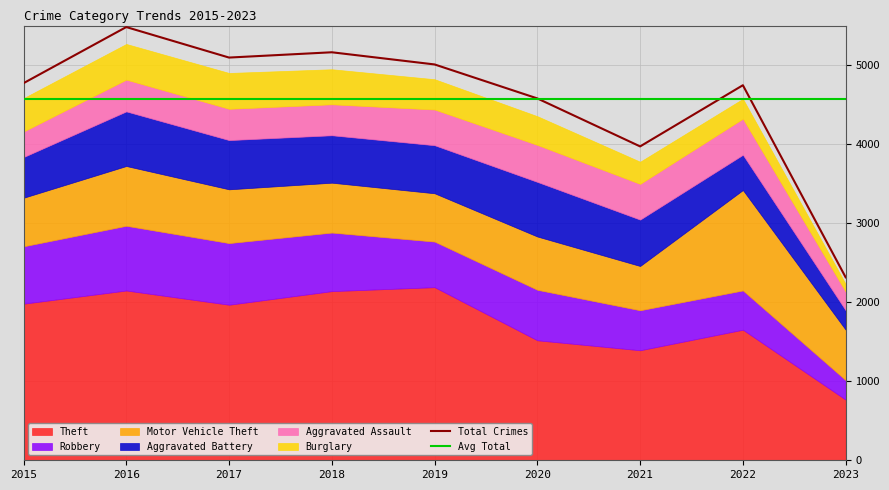

How many data points does each series have?

9